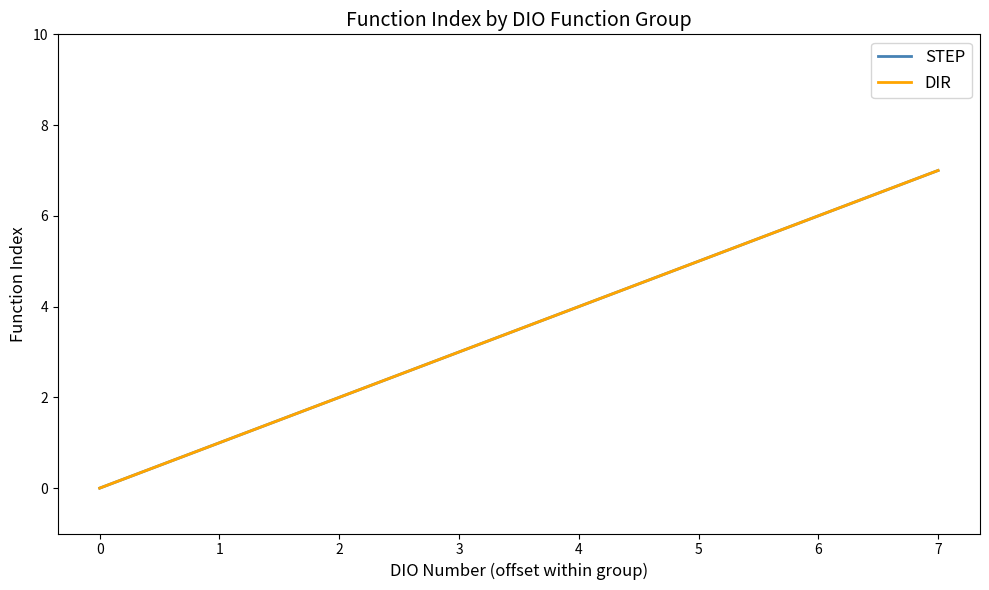

Reading left to right, what are all the values shown in this chart?

STEP: 0	1	2	3	4	5	6	7
DIR: 0	1	2	3	4	5	6	7